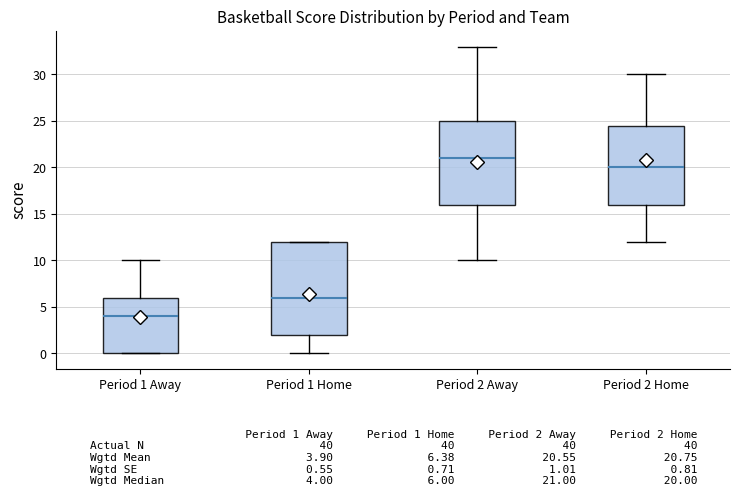

Reading left to right, transcribe this box plot: for each box, give where its median line is, the range the box spans, and where its two whiskers end, as read against the y-axis. The values are not printed on the chart, so give them approximately, as read against the axis.

Period 1 Away: median 4.0, box 0.0 to 6.0, whiskers 0.0 to 10.0
Period 1 Home: median 6.0, box 2.0 to 12.0, whiskers 0.0 to 12.0
Period 2 Away: median 21.0, box 16.0 to 25.0, whiskers 10.0 to 33.0
Period 2 Home: median 20.0, box 16.0 to 24.5, whiskers 12.0 to 30.0